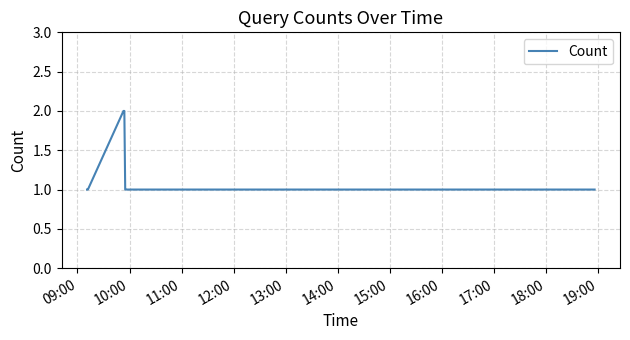

How many lines are shown in the chart?

1